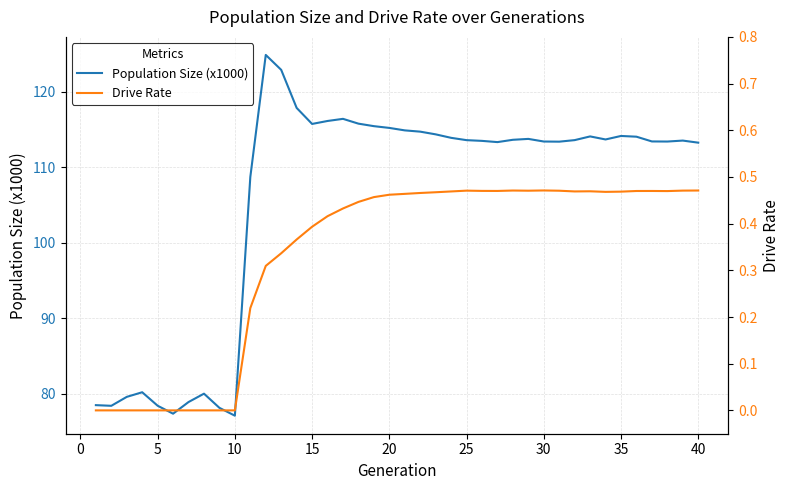

List the series in order of their peak value, highest first.

Population Size (x1000), Drive Rate